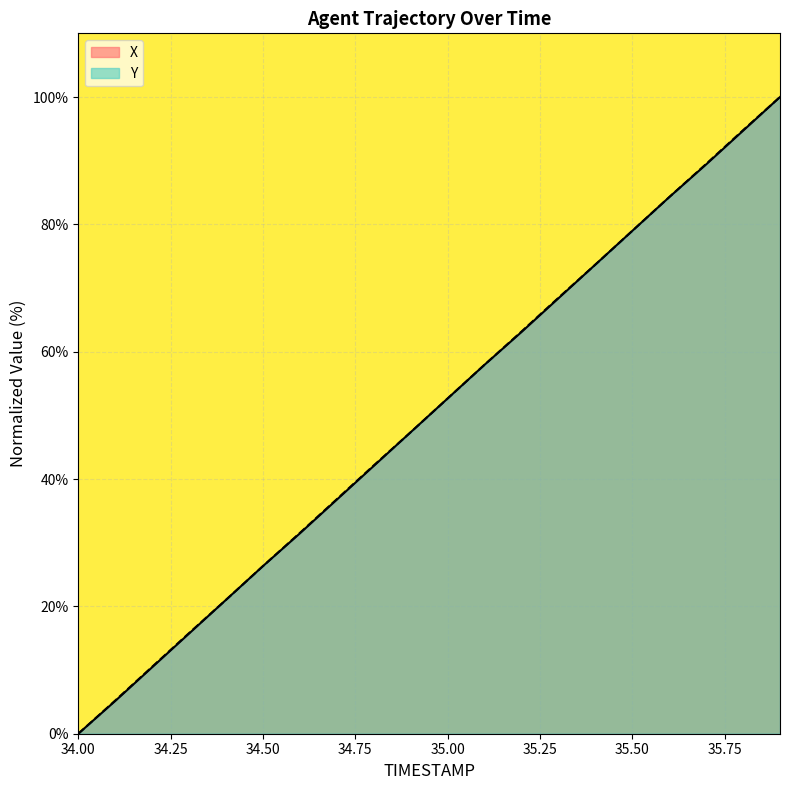

How many intersections are there between Y and X?

6